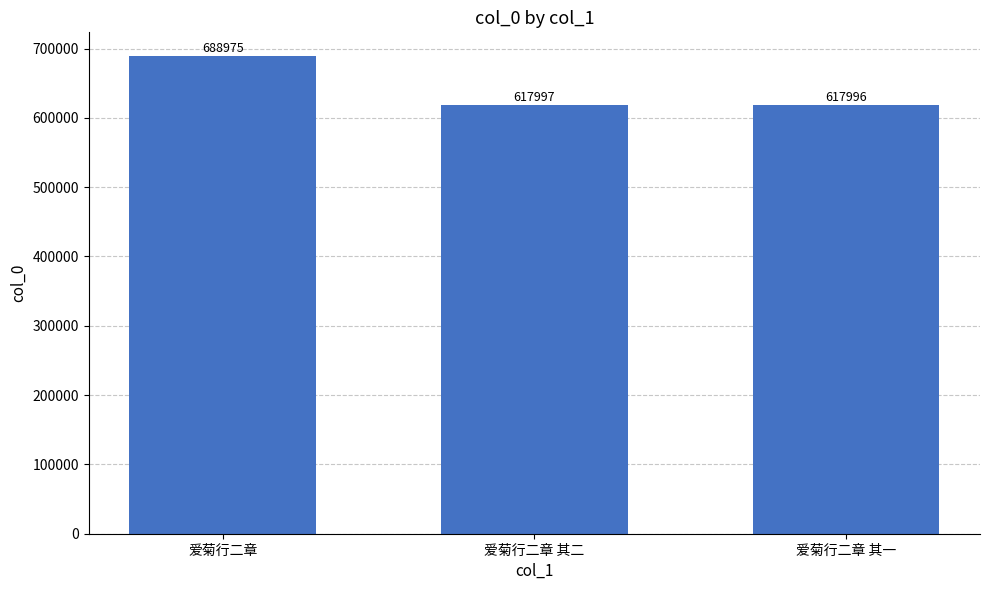

What is the approximate value at 爱菊行二章?

688975